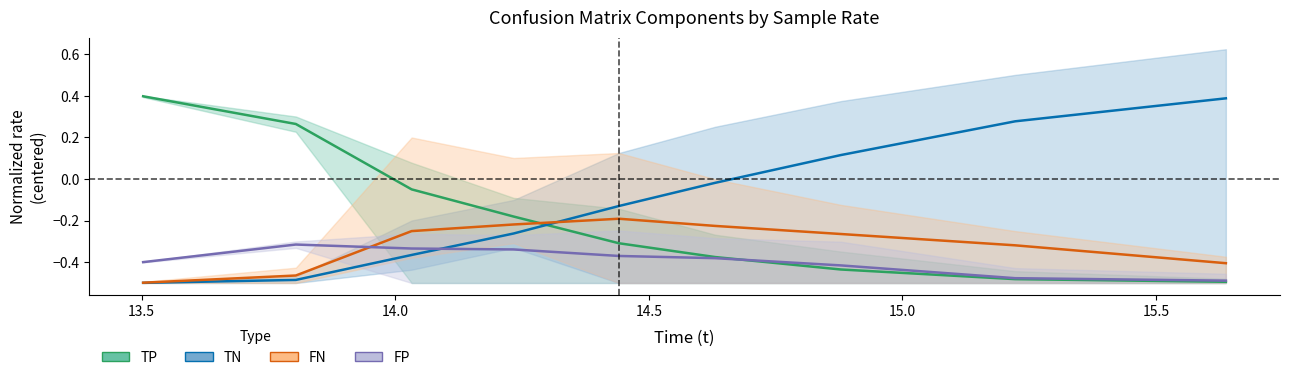

How many categories are shown in the chart?

9